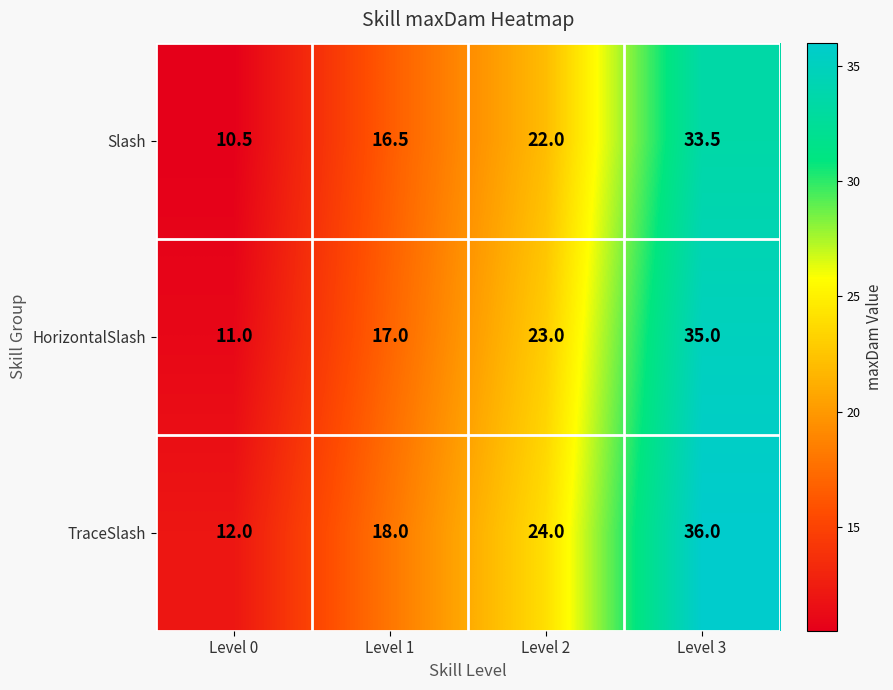

What is the approximate value of Slash at Level 0?

10.5